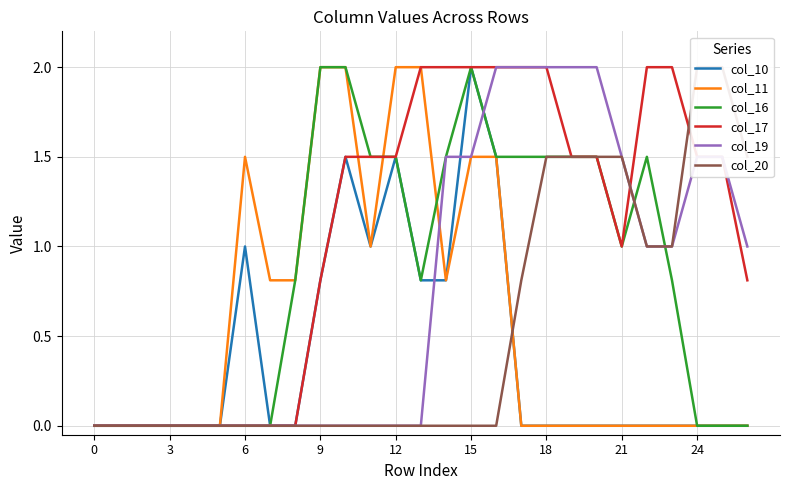

The col_11 series shows 2.0 at 12. True or false?

True